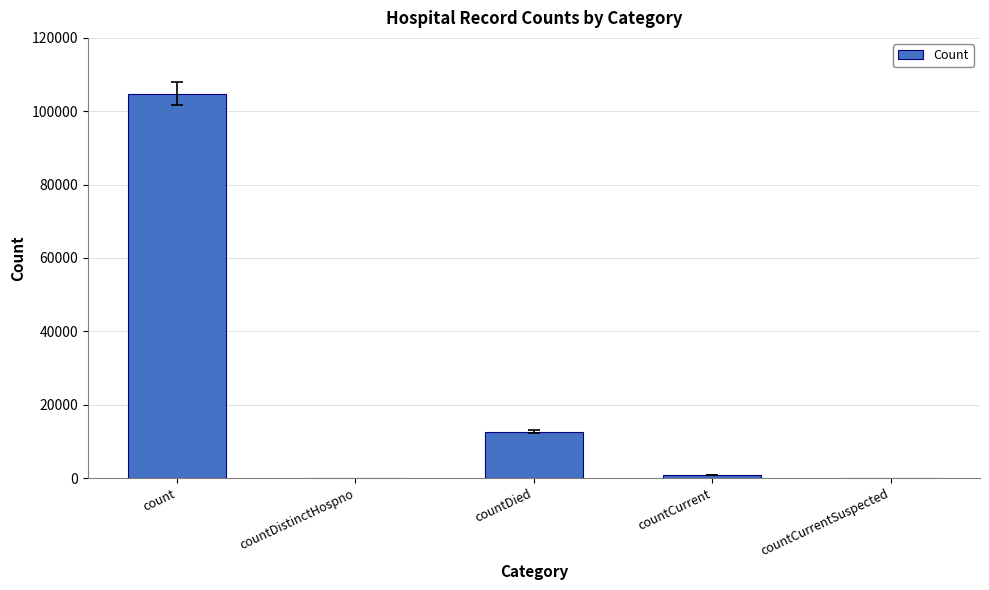

What is the sum of the values at countDied and countDistinctHospno?

12610